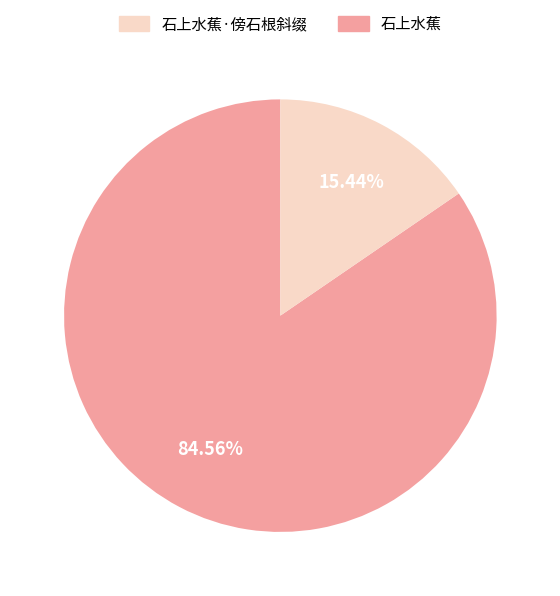

Does any single category account for the majority?

Yes